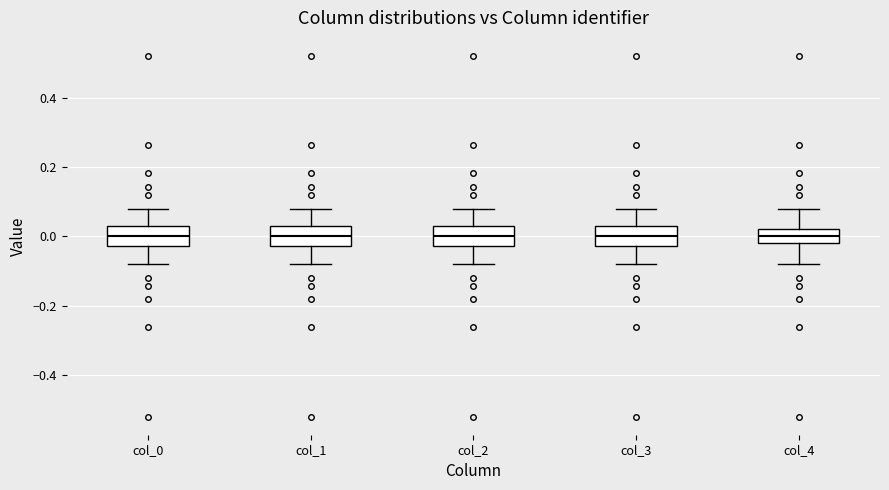

Reading left to right, read every box against the y-axis: the position of its median line, the range the box covers, and the ends of its whiskers. The values are not printed on the chart, so give them approximately, as read against the axis.

col_0: median 0.00, box -0.02 to 0.02, whiskers -0.08 to 0.08
col_1: median 0.00, box -0.02 to 0.02, whiskers -0.08 to 0.08
col_2: median 0.00, box -0.02 to 0.02, whiskers -0.08 to 0.08
col_3: median 0.00, box -0.02 to 0.02, whiskers -0.08 to 0.08
col_4: median 0.00, box -0.02 to 0.02, whiskers -0.08 to 0.08